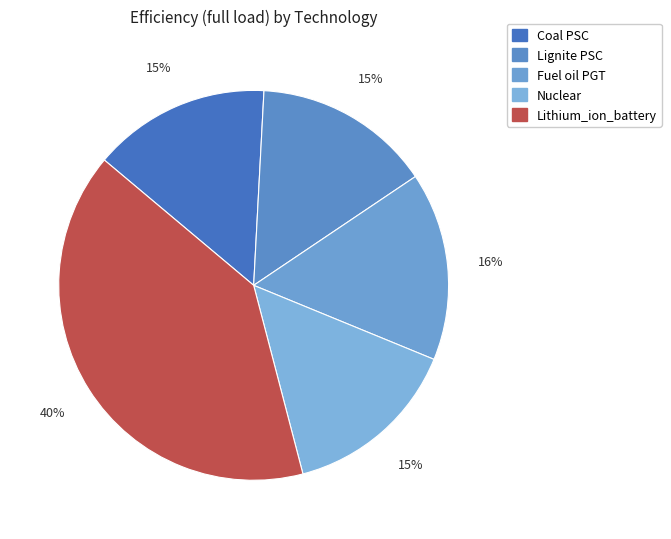

To the nearest percent, what is the combined percentage of Nuclear and Lithium_ion_battery?

55%